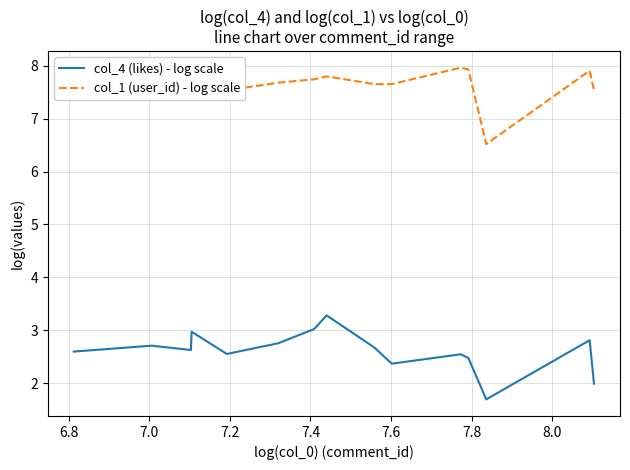

Which series has the largest total across all categories?

col_1 (user_id) - log scale